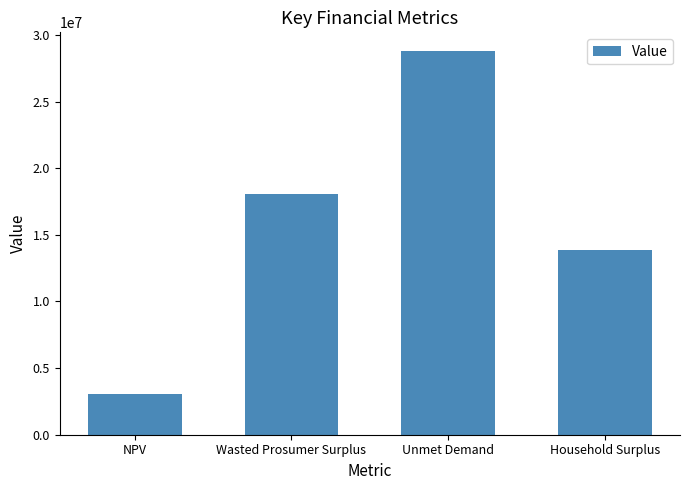

Which has a higher value, Unmet Demand or NPV?

Unmet Demand